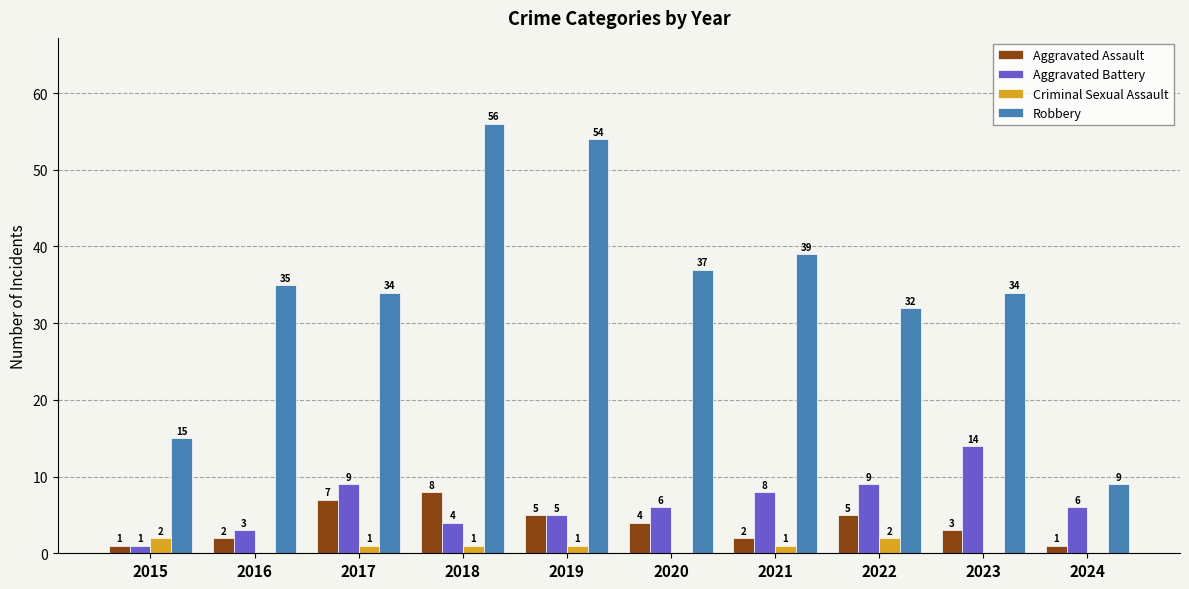

Which series has the largest total across all categories?

Robbery